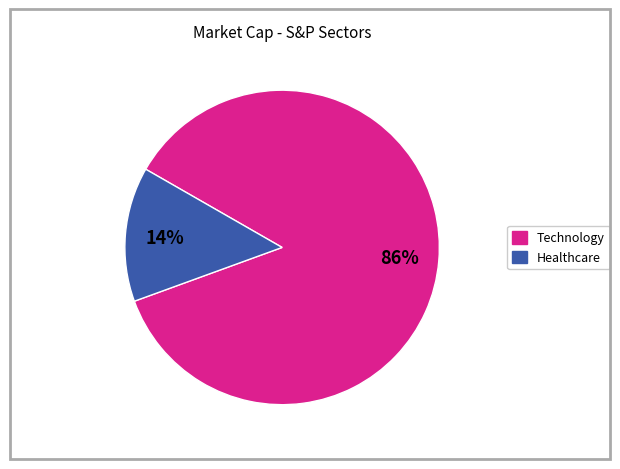

Does any single category account for the majority?

Yes